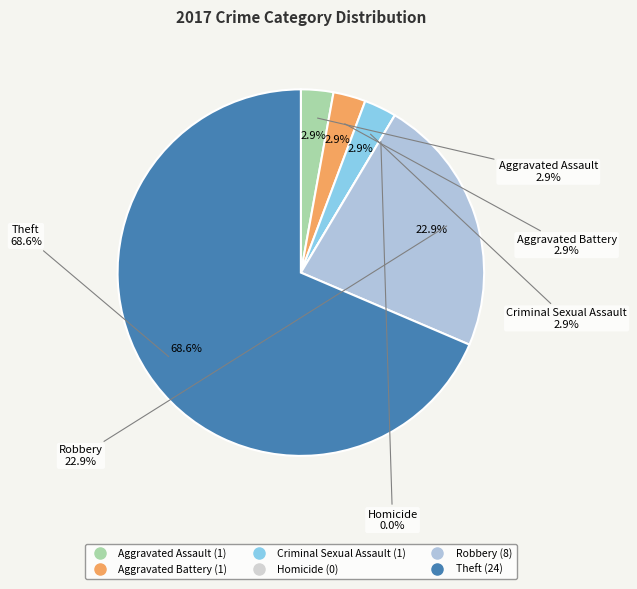

Which slice represents more than half of the pie?

Theft